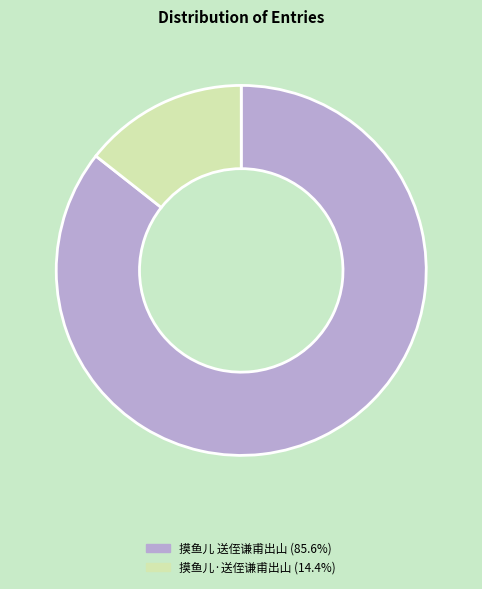

Which has a higher value, 摸鱼儿 送侄谦甫出山 or 摸鱼儿·送侄谦甫出山?

摸鱼儿 送侄谦甫出山